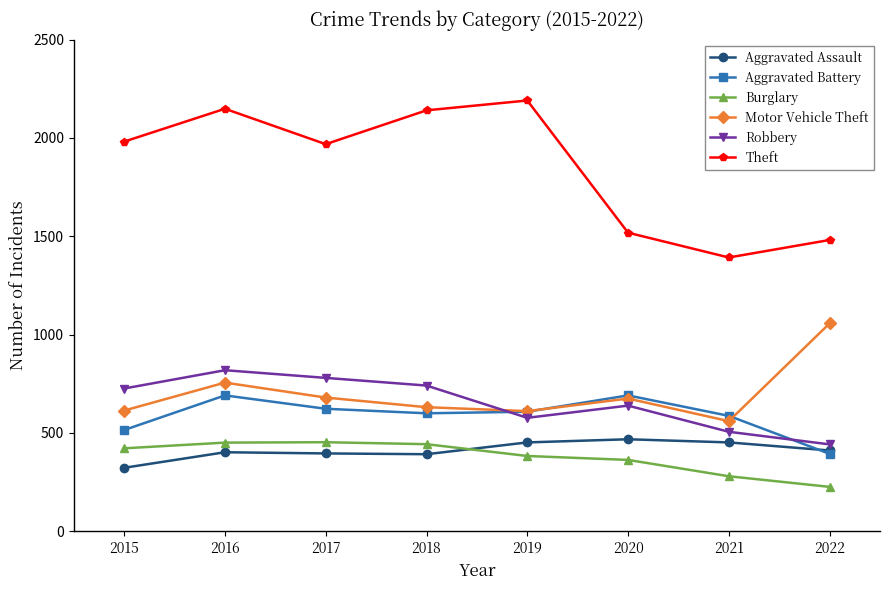

At which category does Aggravated Battery reach its first local peak?

2016